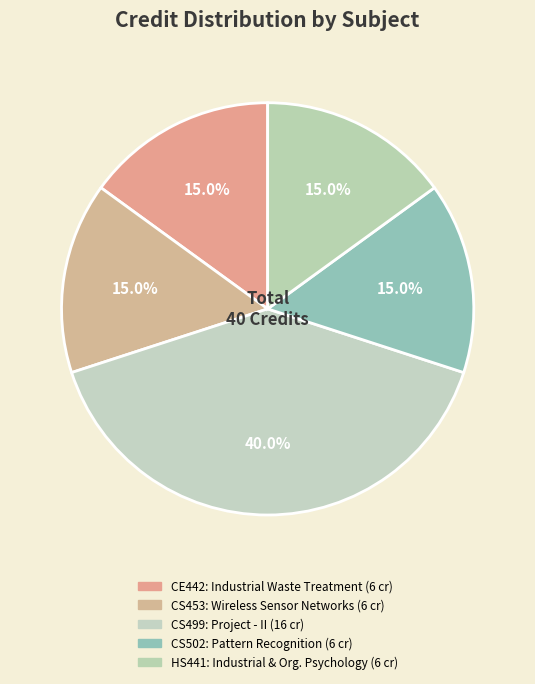

The HS441 slice represents 23% of the pie. True or false?

False